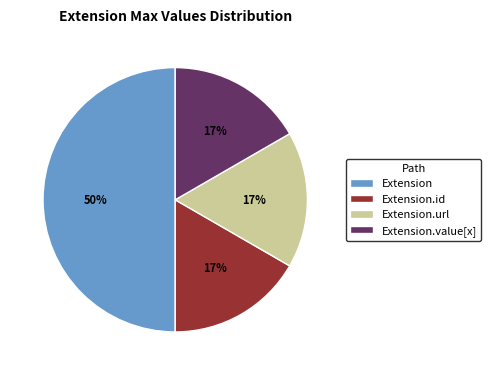

The Extension.value[x] slice represents 22% of the pie. True or false?

False